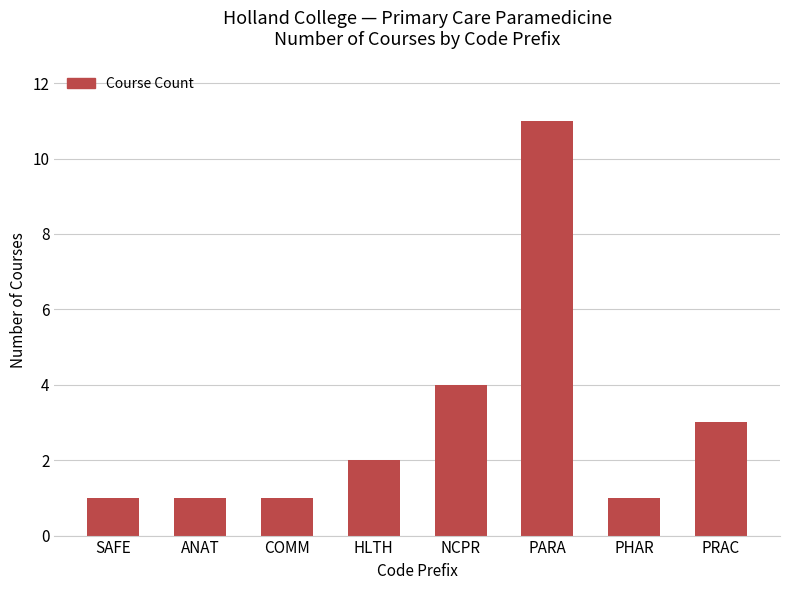

How many values are below 2?

4